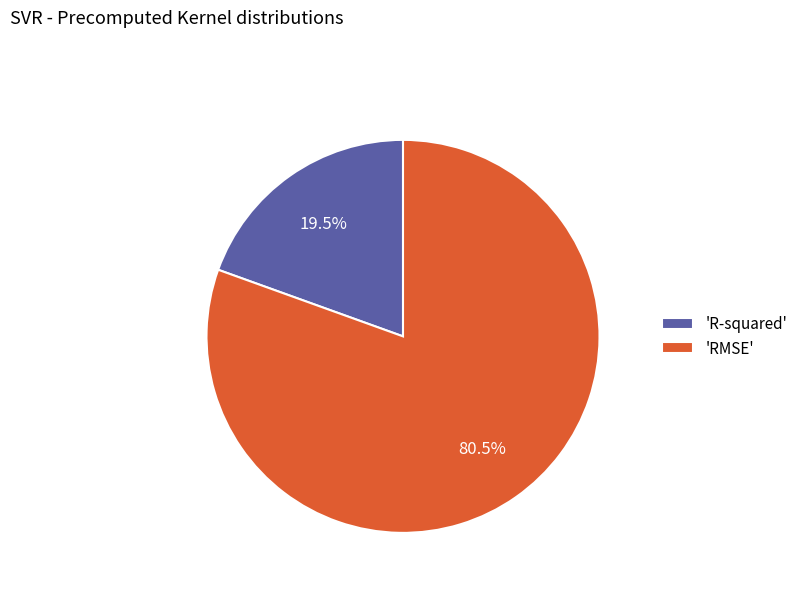

What is the largest slice in the pie chart?

'RMSE'